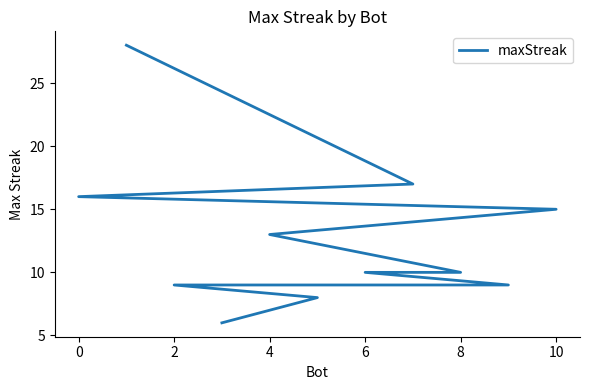

What is the value of the 9th point from the left?

10